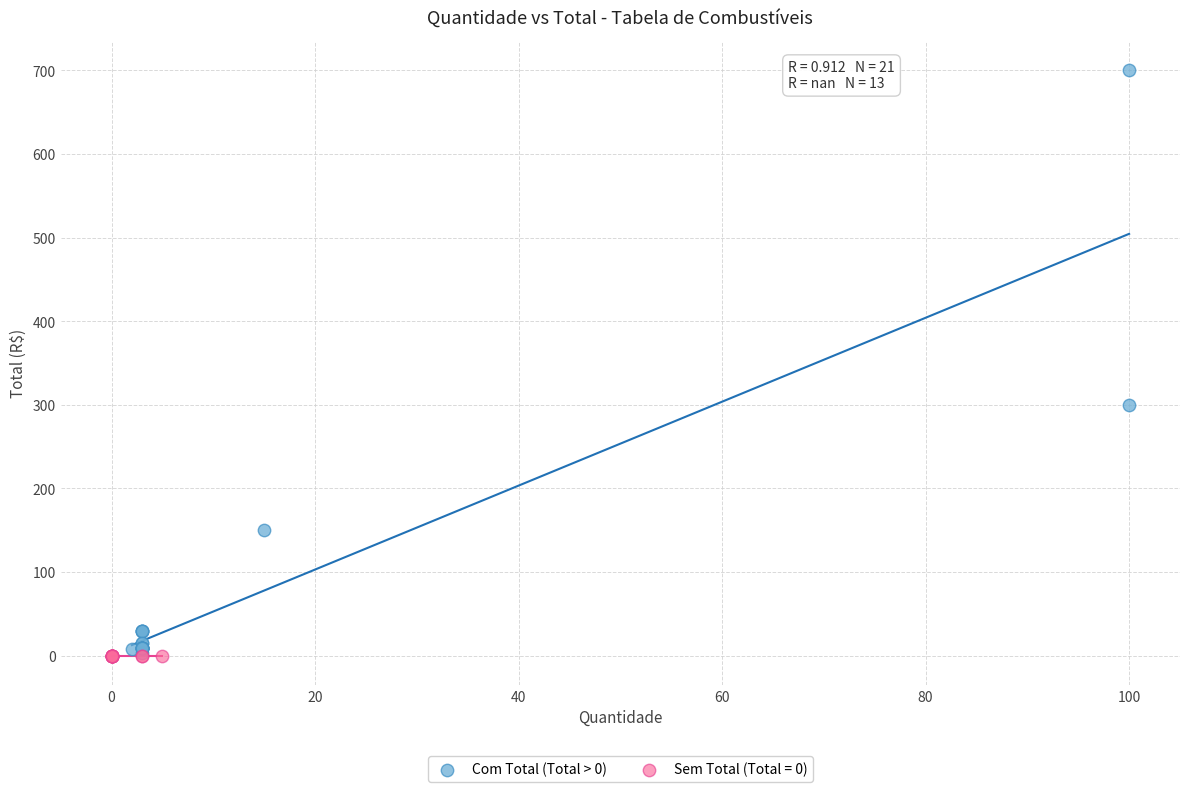

Which series reaches the maximum Y coordinate?

Com Total (Total > 0)